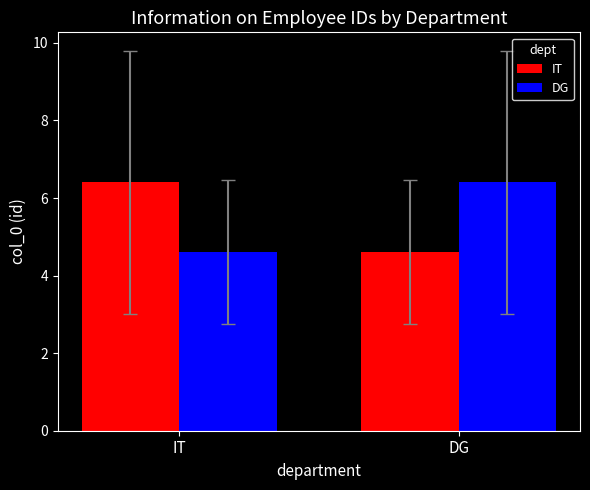

What is the average value of the IT series?

5.5